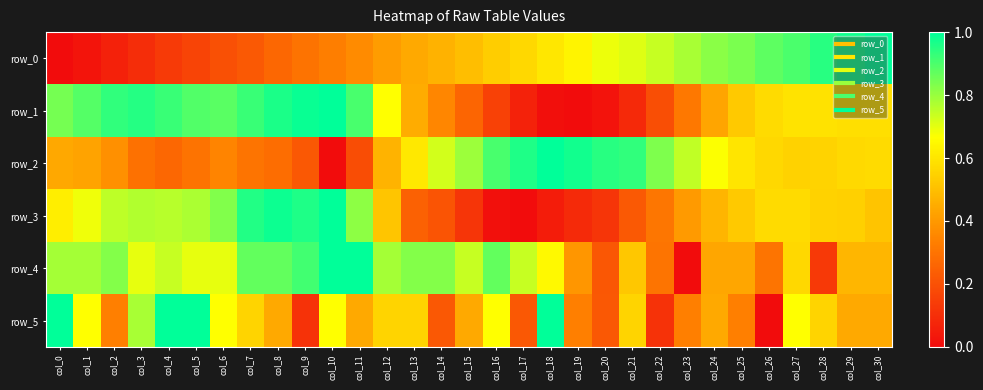

Is the value of row_0 at col_2 greater than the value of row_1 at col_24?

No